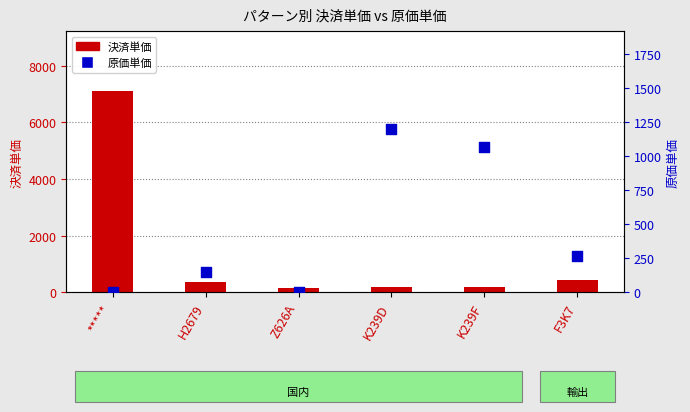

Is the value of 原価単価 at K239F greater than the value of 決済単価 at Z626A?

Yes